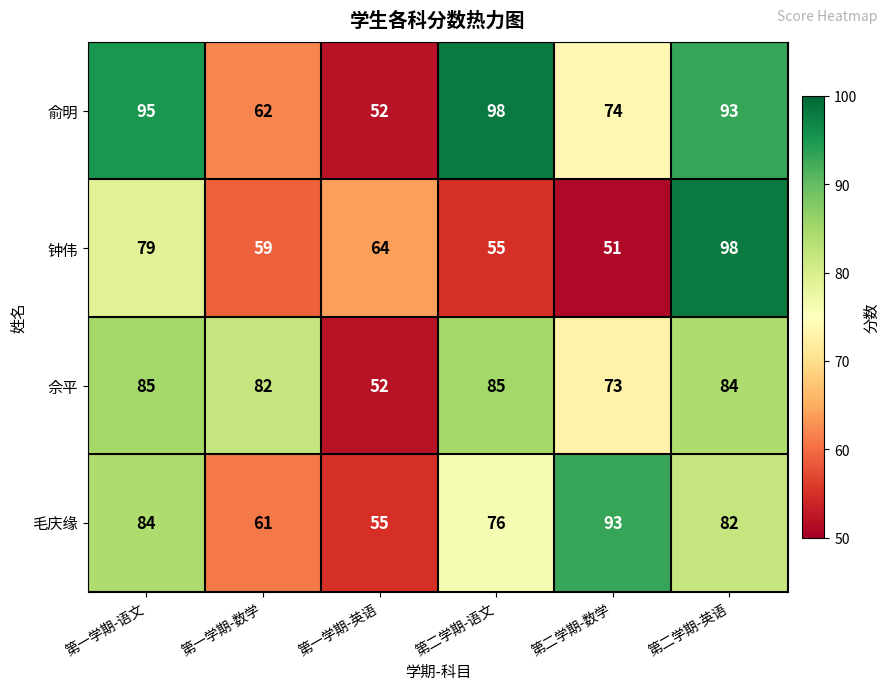

What is the difference between the second highest and second lowest values in the 佘平 series?

12